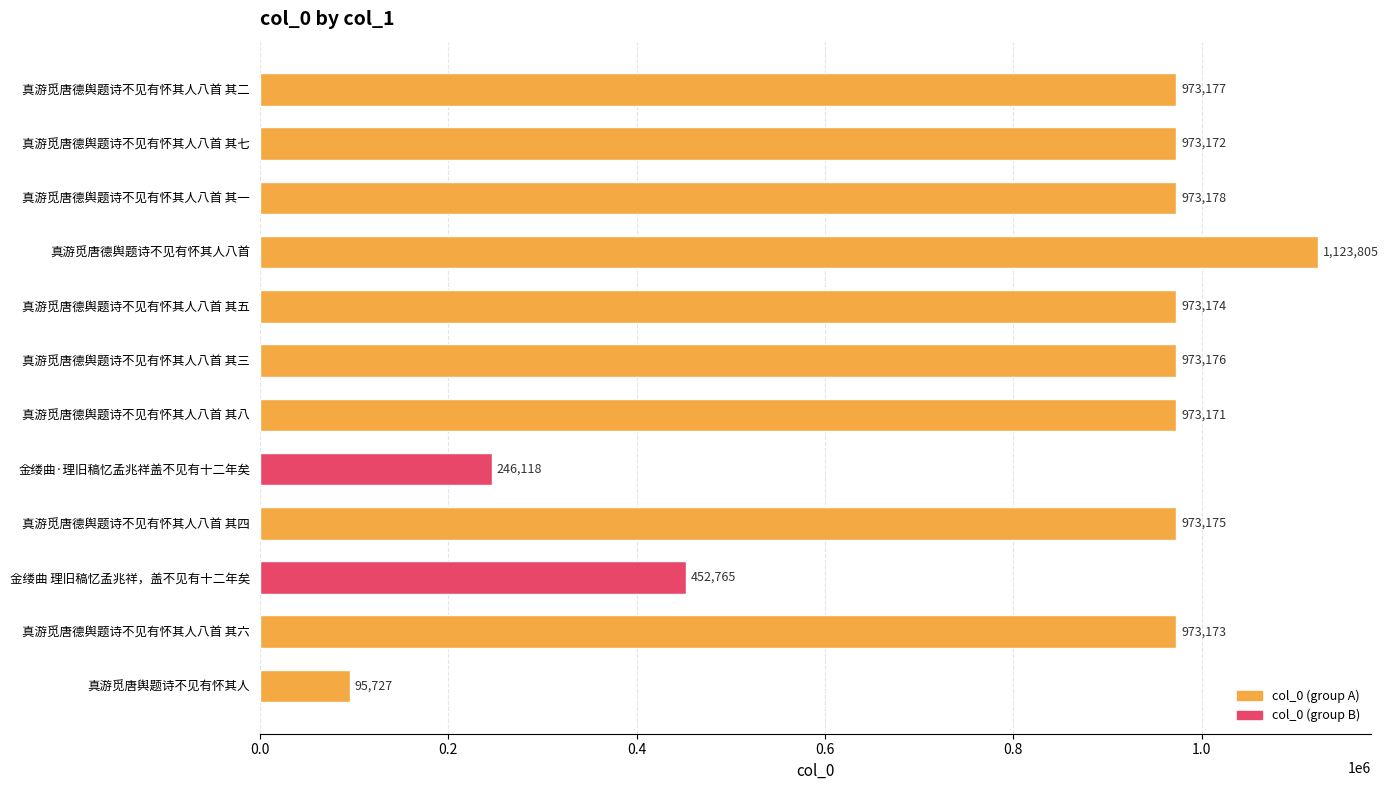

Is it true that the value at 真游觅唐德舆题诗不见有怀其人八首 其八 is 1480907?

False